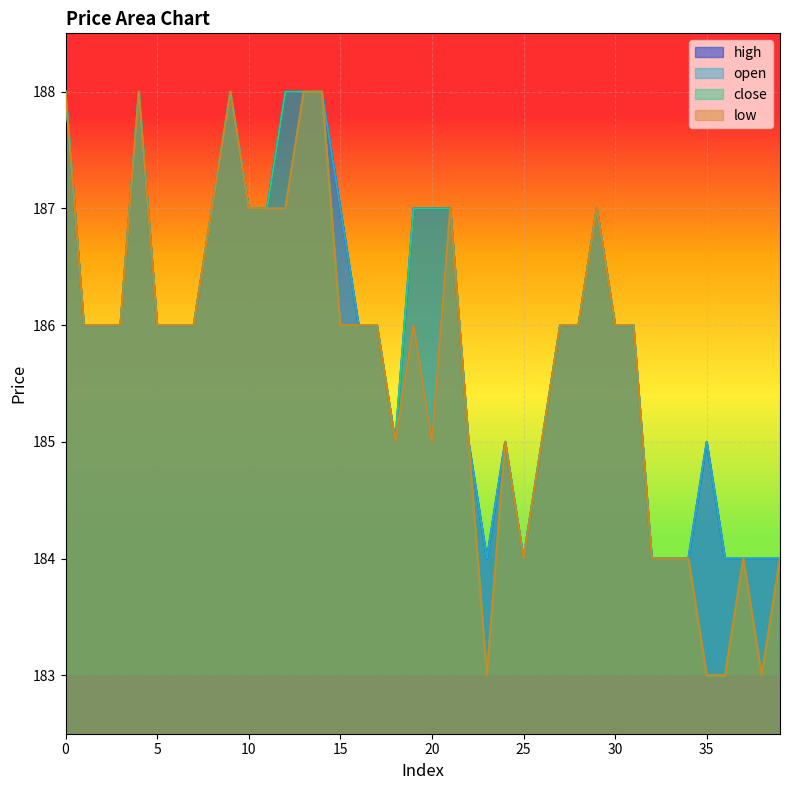

What is the total value across all series at 13?

752